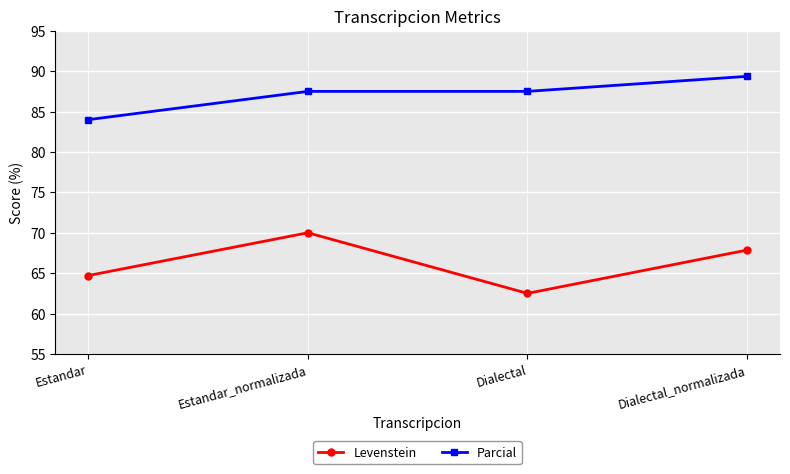

What is the spread (max minus min) of values at Estandar_normalizada?

17.5